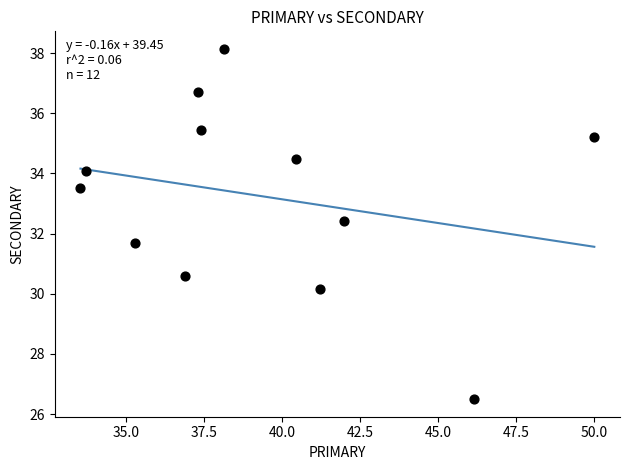

What is the average X value?

39.3